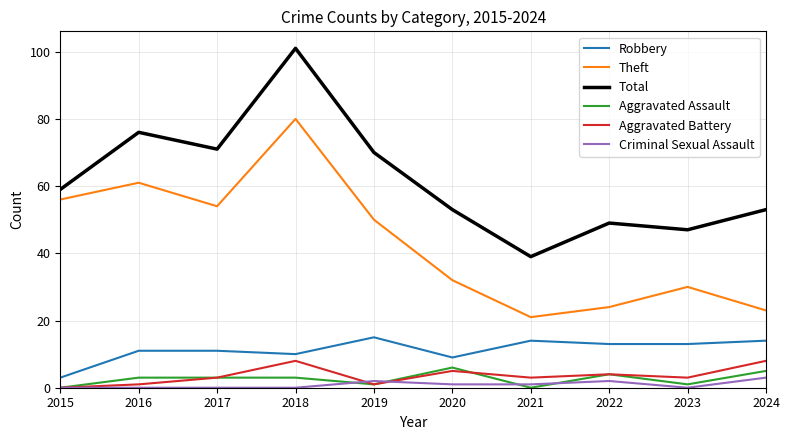

What are all the series names shown in the legend?

Robbery, Theft, Total, Aggravated Assault, Aggravated Battery, Criminal Sexual Assault